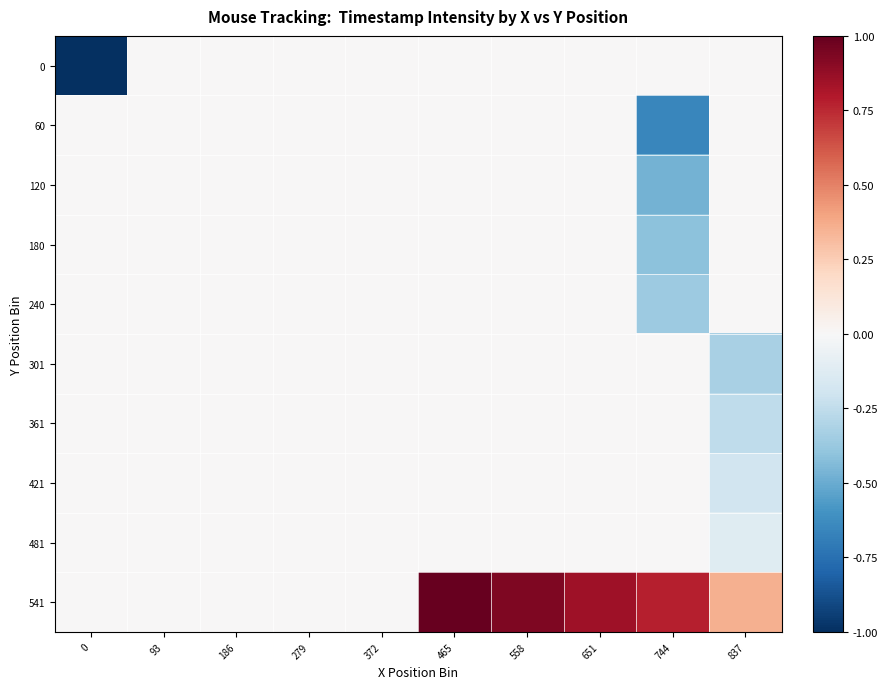

At which category is the sum across all series the highest?

465